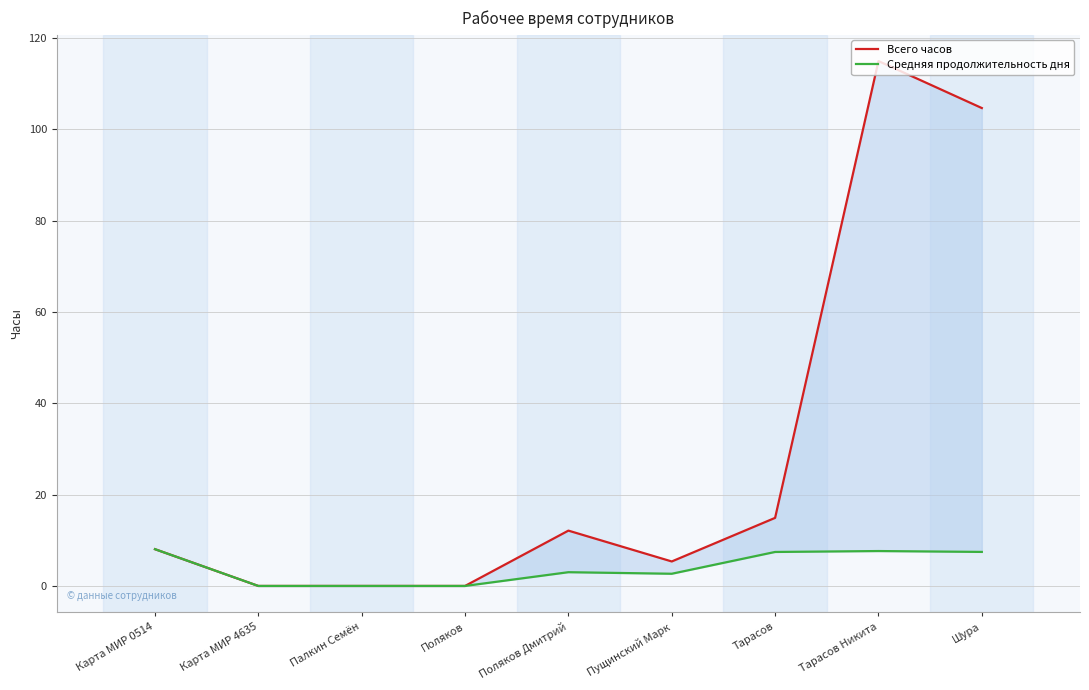

What is the difference between the second highest and minimum values in the Средняя продолжительность дня series?

7.6